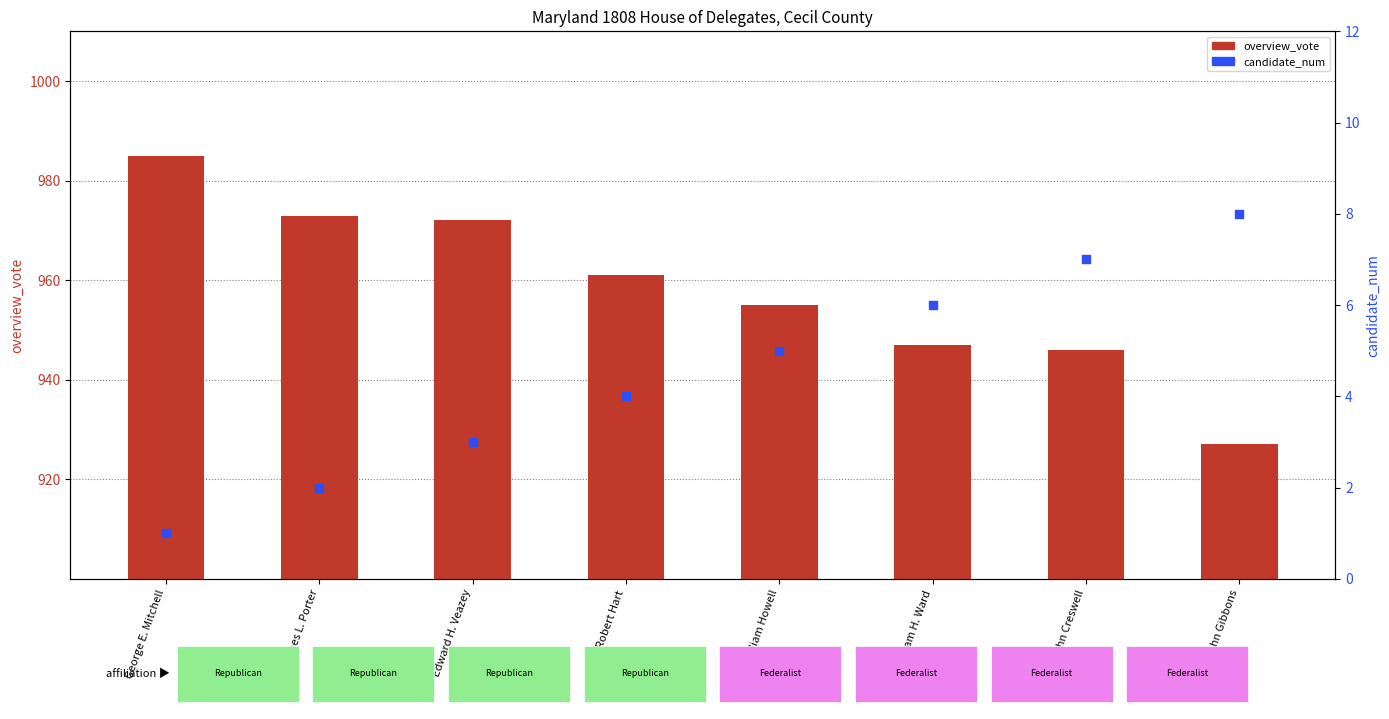

Which series has the largest Y range (max minus min)?

overview_vote